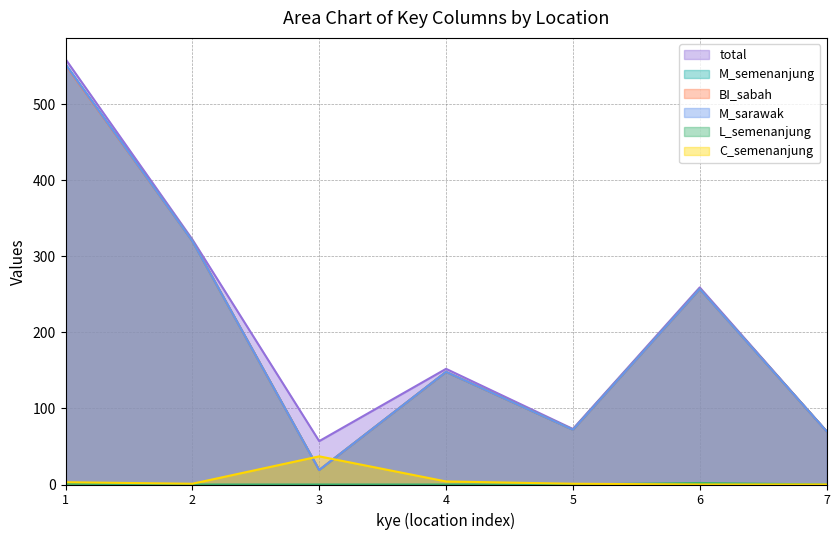

Reading left to right, extract all data points from this chart.

total: 1=559	2=322	3=57	4=152	5=73	6=259	7=70
M_semenanjung: 1=552	2=320	3=19	4=148	5=72	6=257	7=70
BI_sabah: 1=551	2=320	3=19	4=148	5=72	6=257	7=70
M_sarawak: 1=552	2=320	3=19	4=148	5=72	6=257	7=70
L_semenanjung: 1=1	2=0	3=0	4=0	5=0	6=2	7=0
C_semenanjung: 1=3	2=1	3=37	4=4	5=1	6=0	7=0